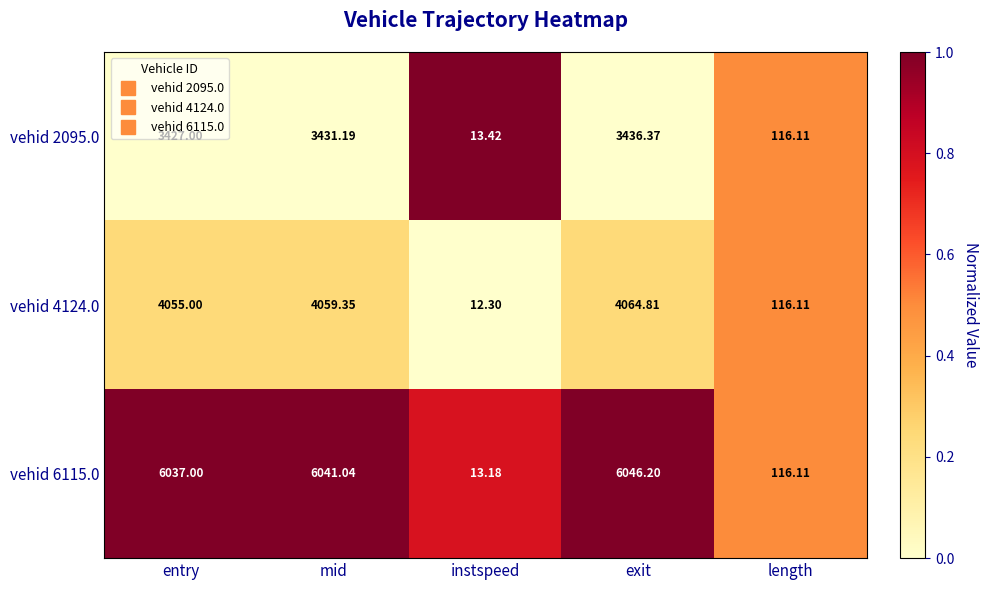

Which series has the widest spread of values?

vehid 6115.0